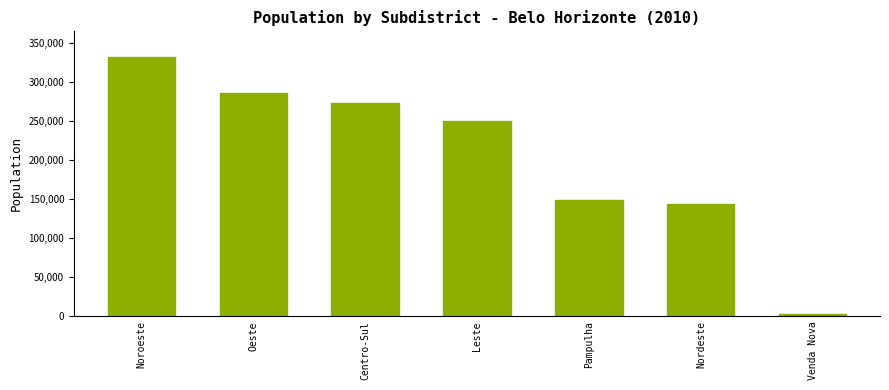

Is it true that the value at Noroeste is 180105?

False